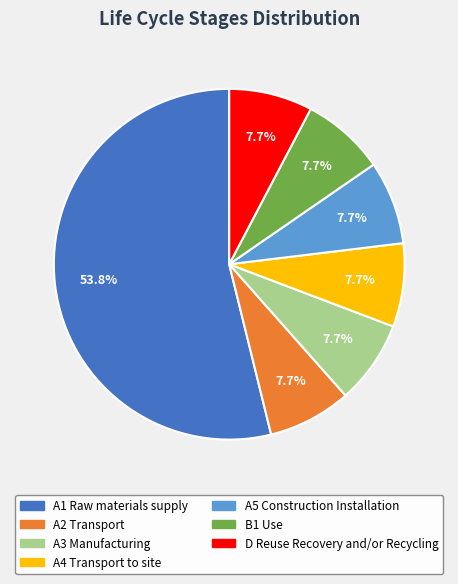

Count the number of slices in the pie.

7